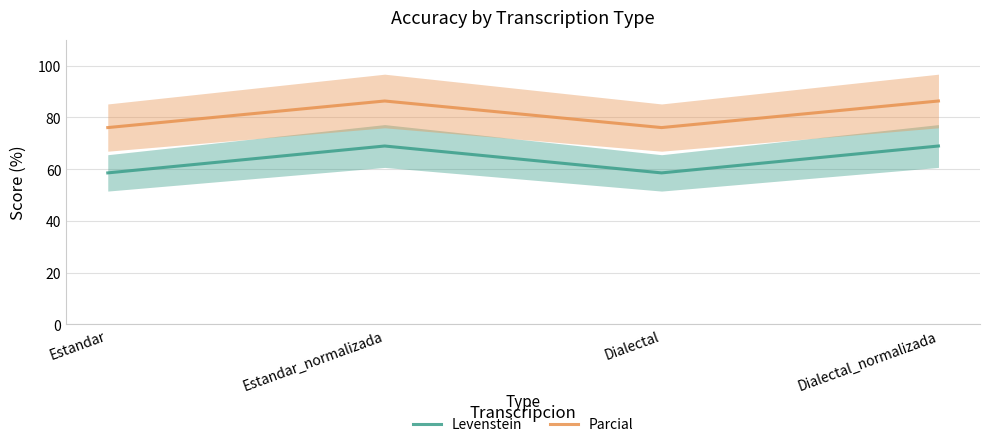

The value of Levenstein at Dialectal_normalizada is 115.0. True or false?

False